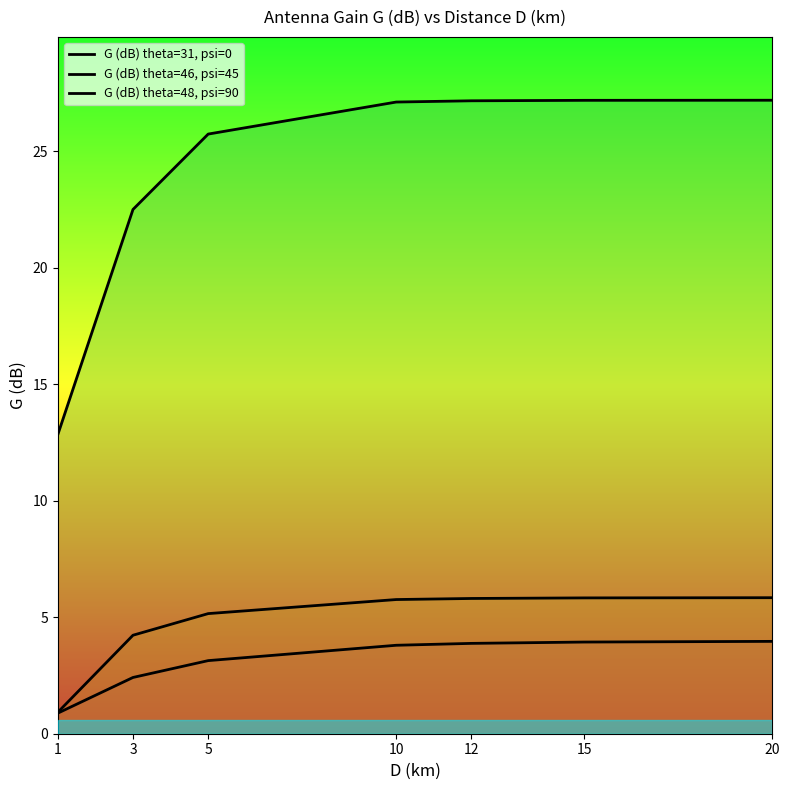

At 1, list the series in order from largest to smallest.

G (dB) theta=48, psi=90, G (dB) theta=46, psi=45, G (dB) theta=31, psi=0